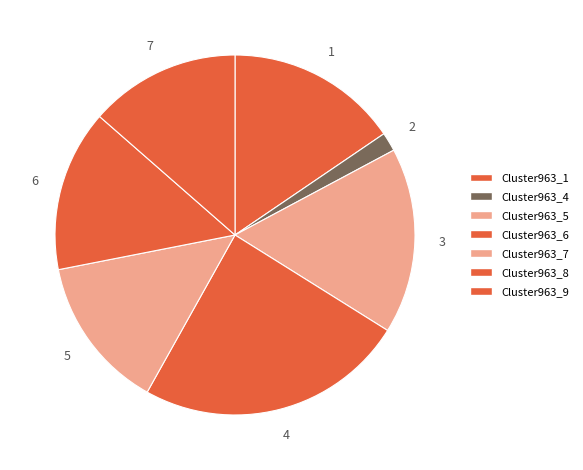

To the nearest percent, what is the difference between the largest and smallest slice percentages?

24%